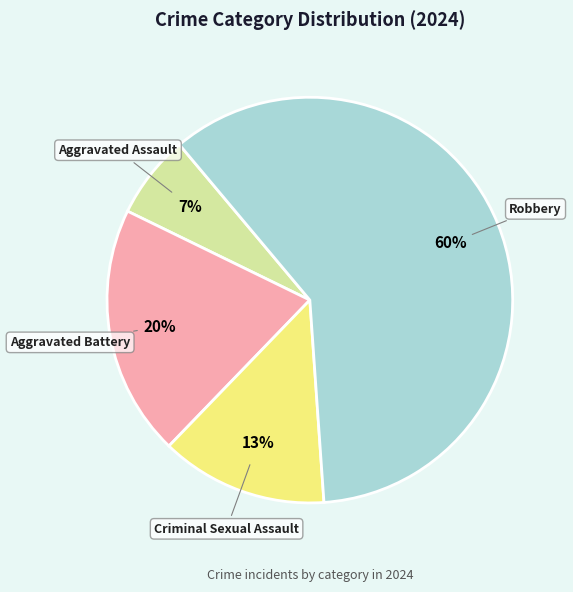

To the nearest percent, what is the average slice percentage?

25%